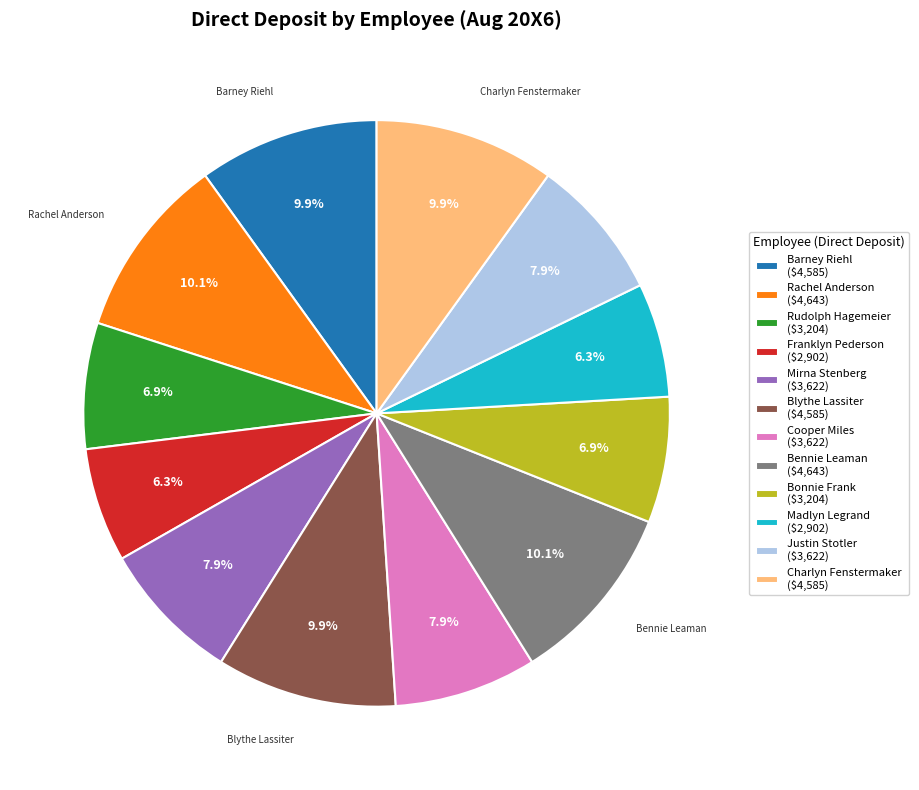

What percentage is the Franklyn Pederson slice, to the nearest percent?

6%